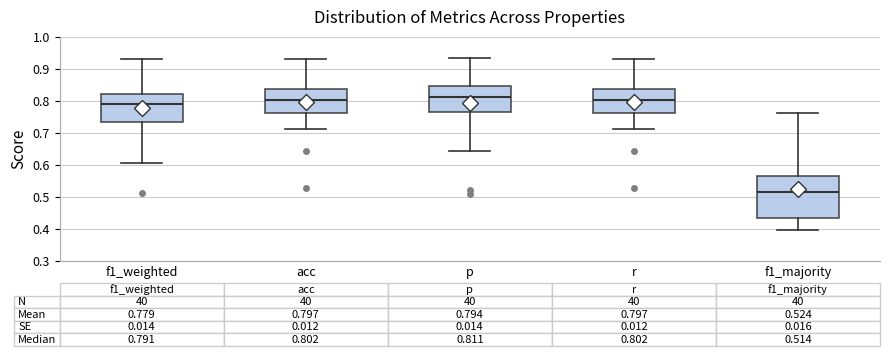

Comparing the boxes themselves (not the whiskers), which one is the tallest?

f1_majority